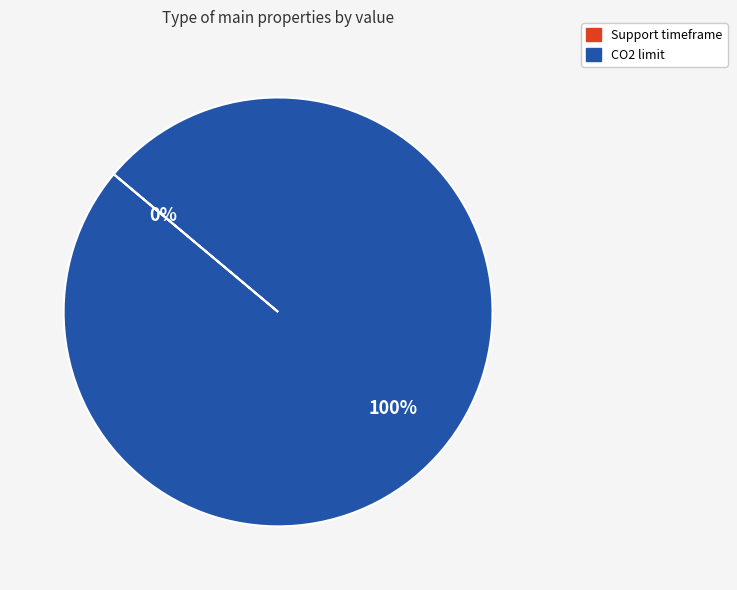

True or false: CO2 limit accounts for 93% of the total.

False